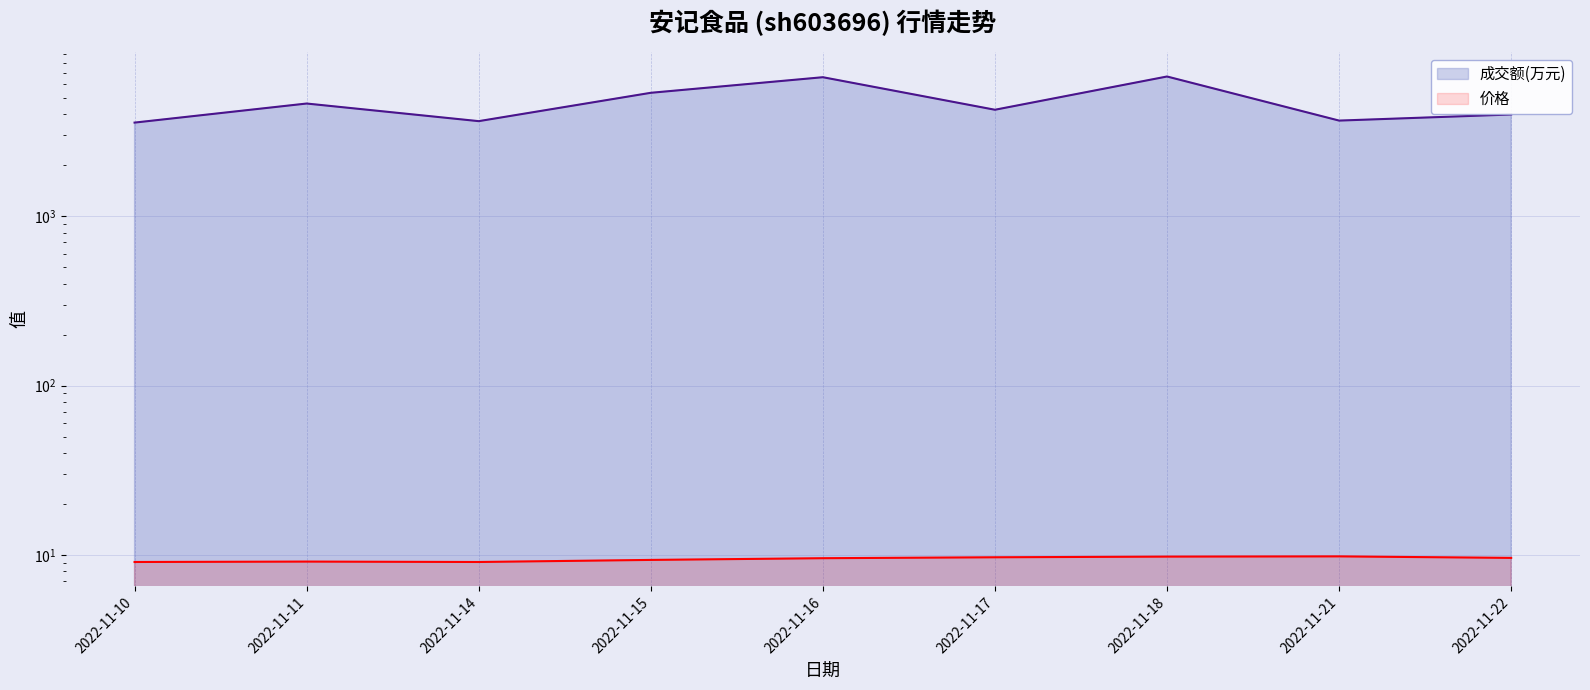

True or false: 价格 has a value of 9.8 at 2022-11-18.

True